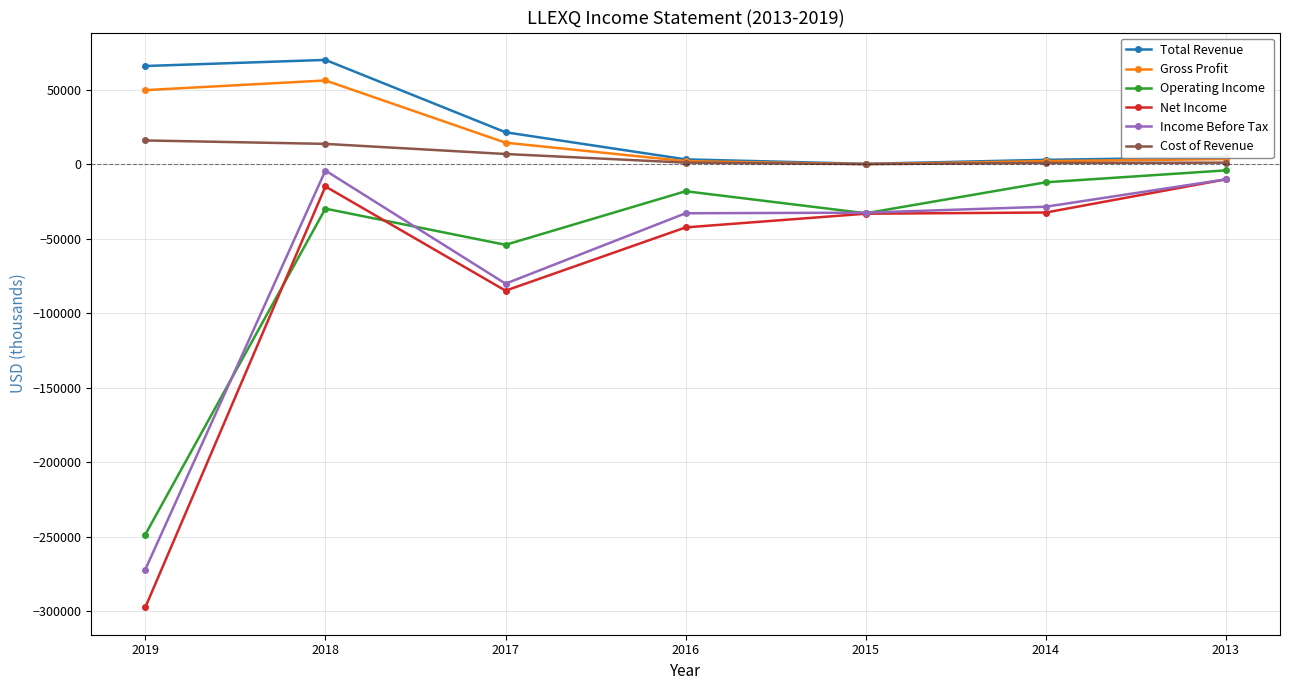

Rank the series at 2019 from highest to lowest value.

Total Revenue, Gross Profit, Cost of Revenue, Operating Income, Income Before Tax, Net Income